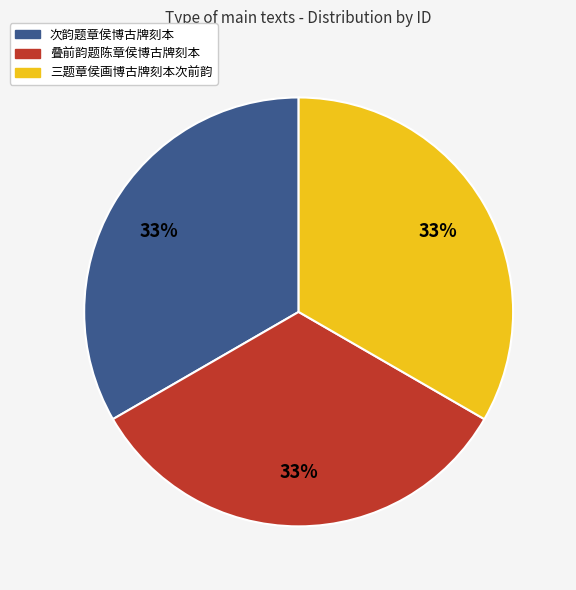

To the nearest percent, what is the average slice percentage?

33%